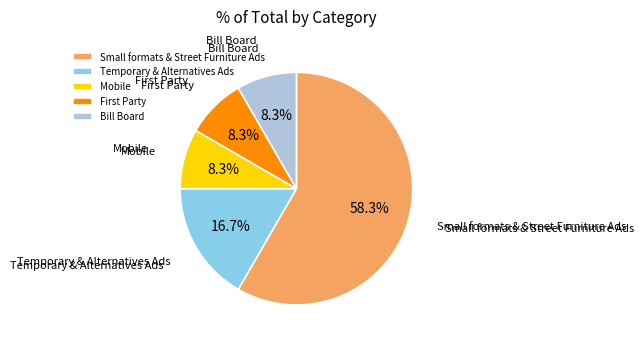

Count the number of slices in the pie.

5